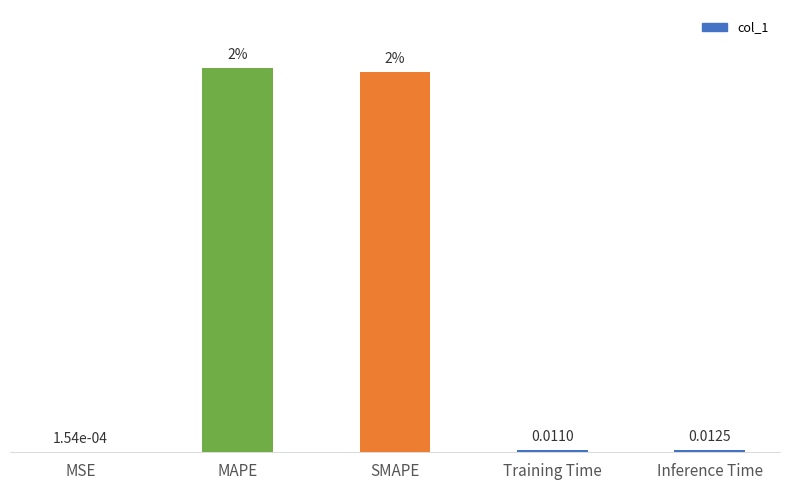

At which label is the value closest to 1?

Inference Time